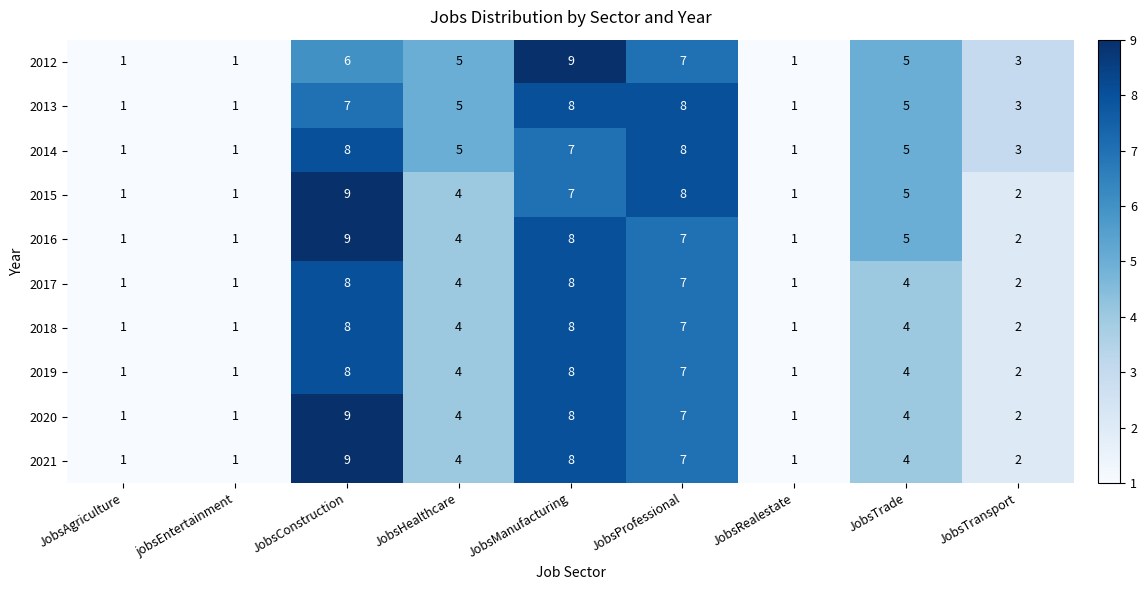

Read the 2020 value at JobsManufacturing.

8